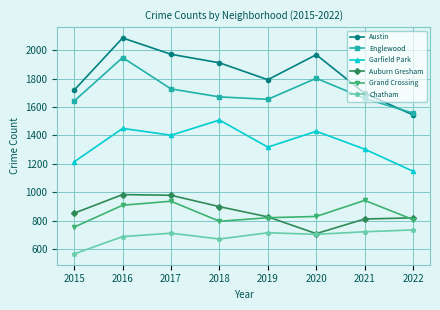

How many data points does each series have?

8